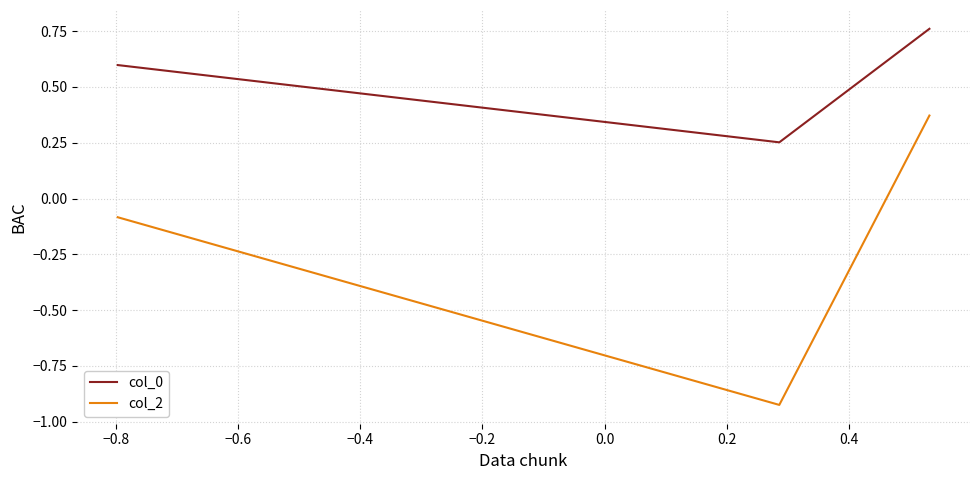

What are all the series names shown in the legend?

col_0, col_2